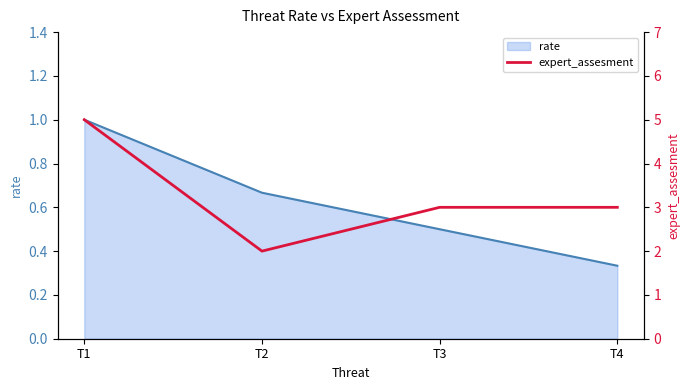

Does the chart have visible grid lines?

No